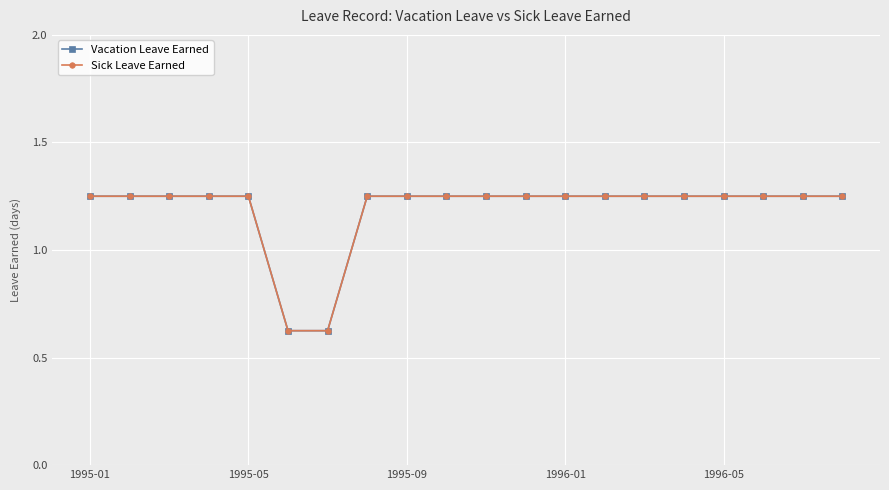

Does the chart have visible grid lines?

Yes